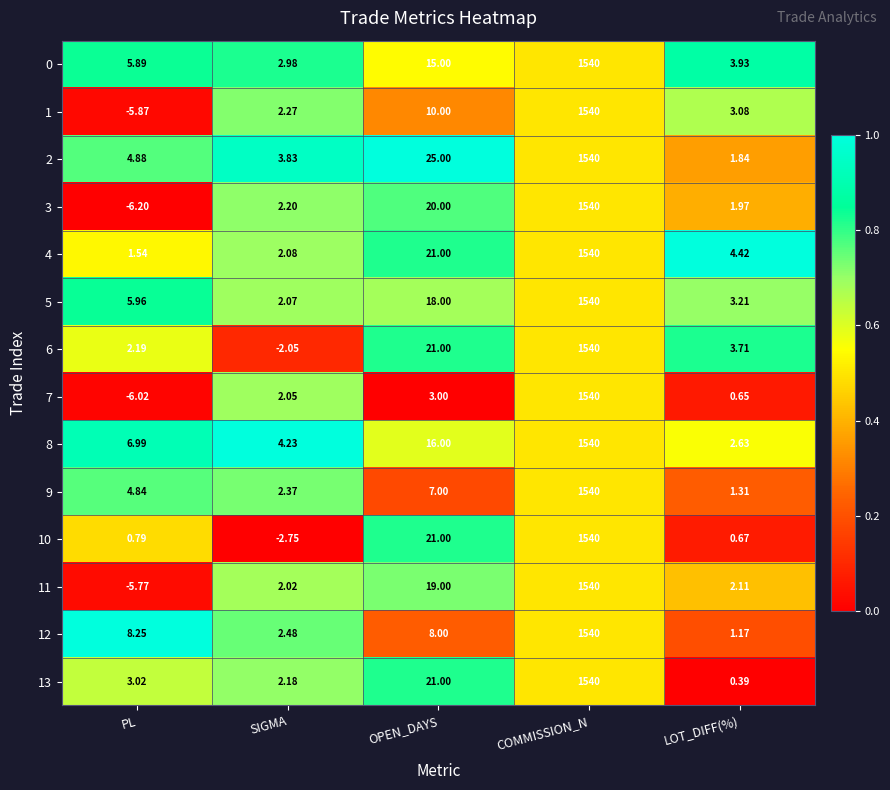

What is the maximum value shown in the chart?

1540.0